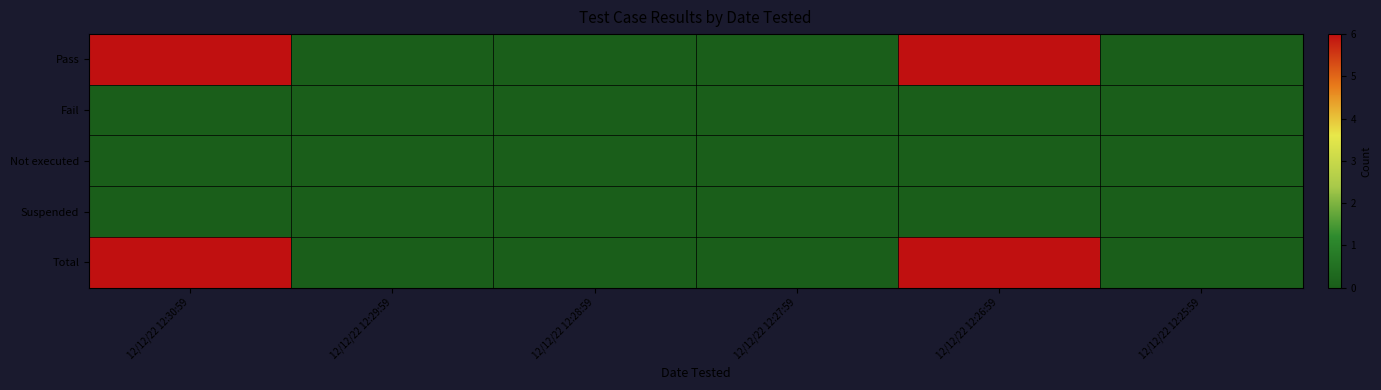

List the series in order of their peak value, highest first.

Pass, Total, Fail, Not executed, Suspended